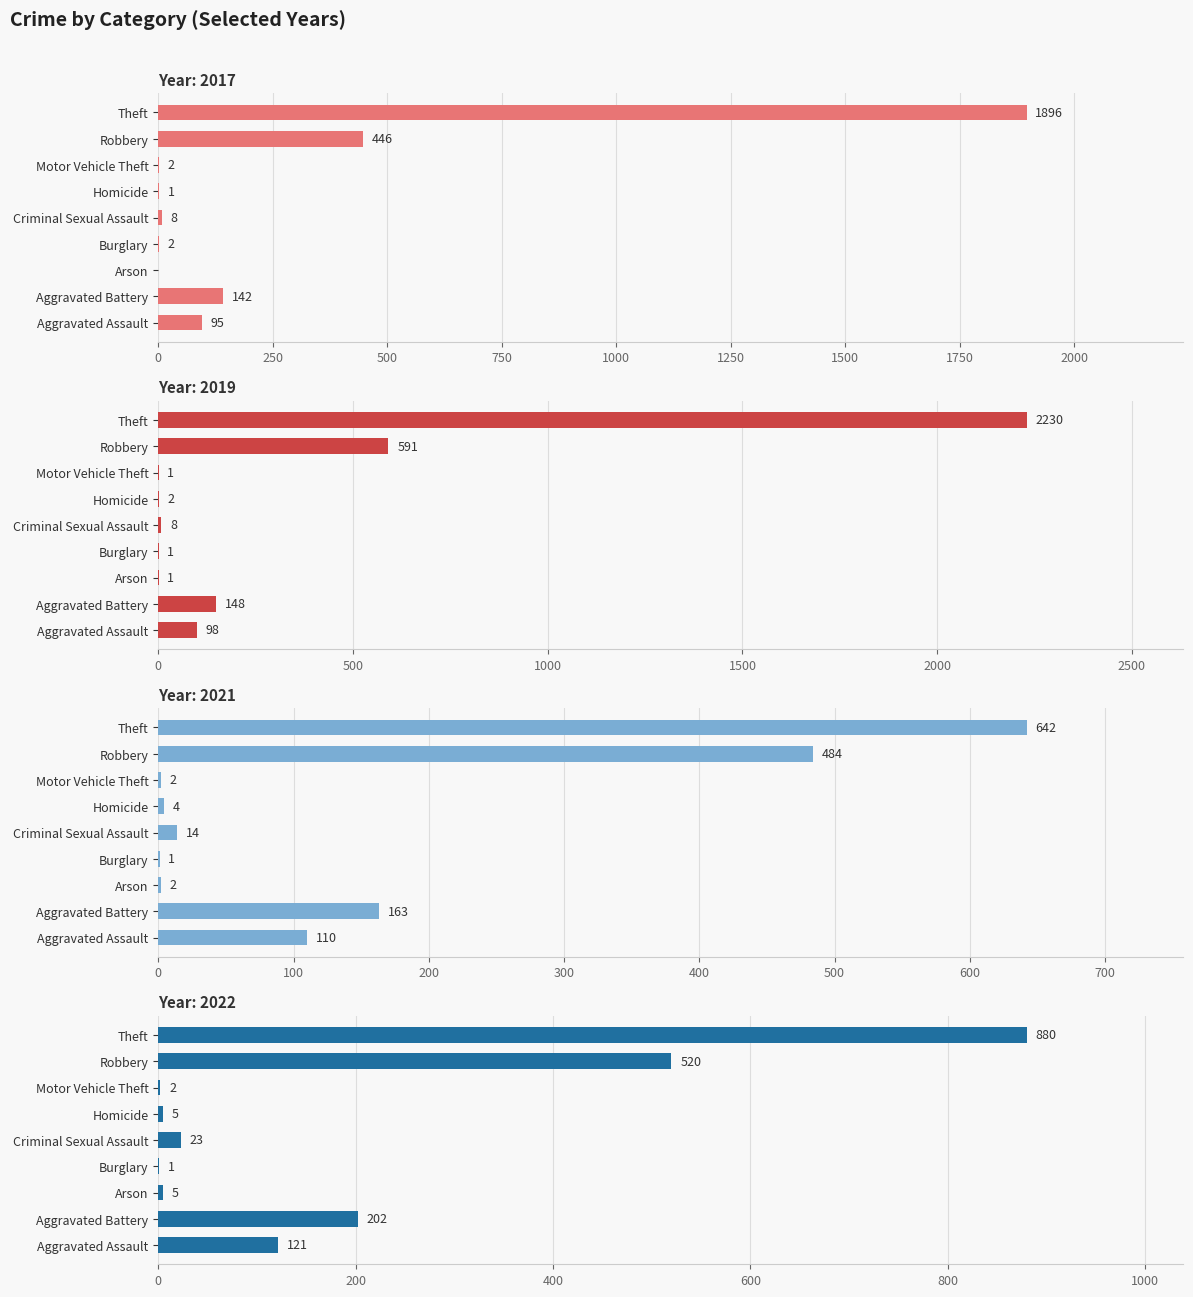

Which series has the widest spread of values?

2019